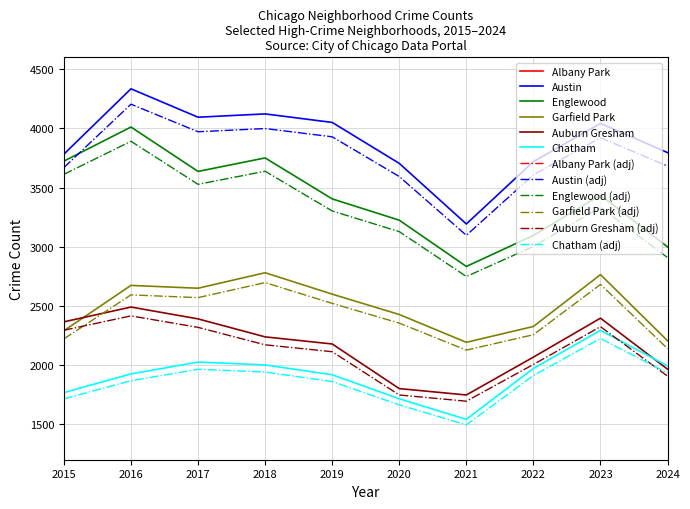

Which category has the highest value in the Englewood (adj) series?

2016